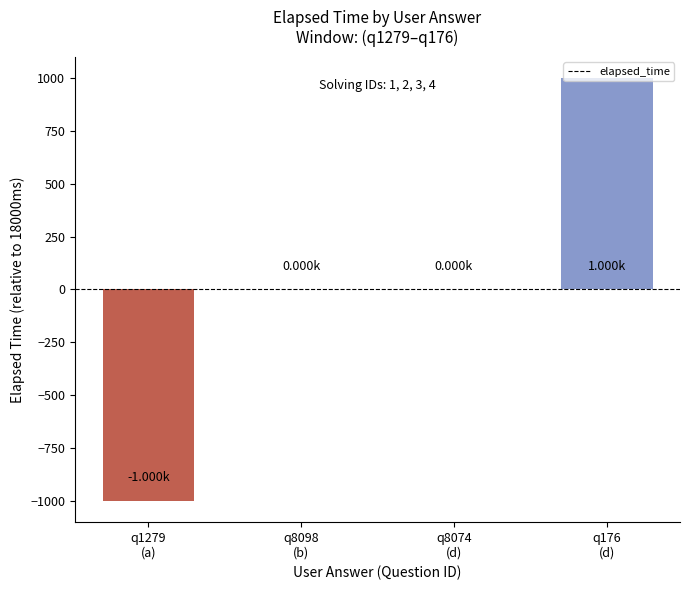

Reading right to left, list all the values displayed in this chart.

q176
(d)=1000	q8074
(d)=0	q8098
(b)=0	q1279
(a)=-1000